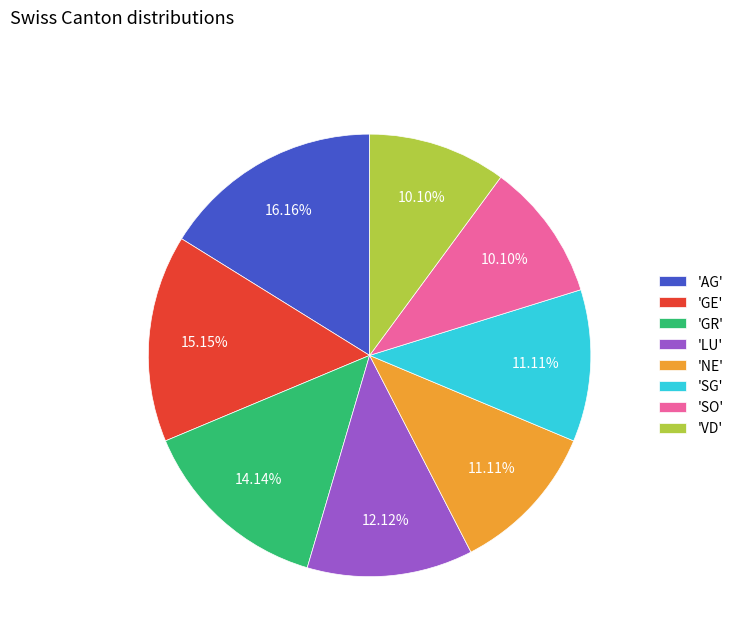

Does any single category account for the majority?

No